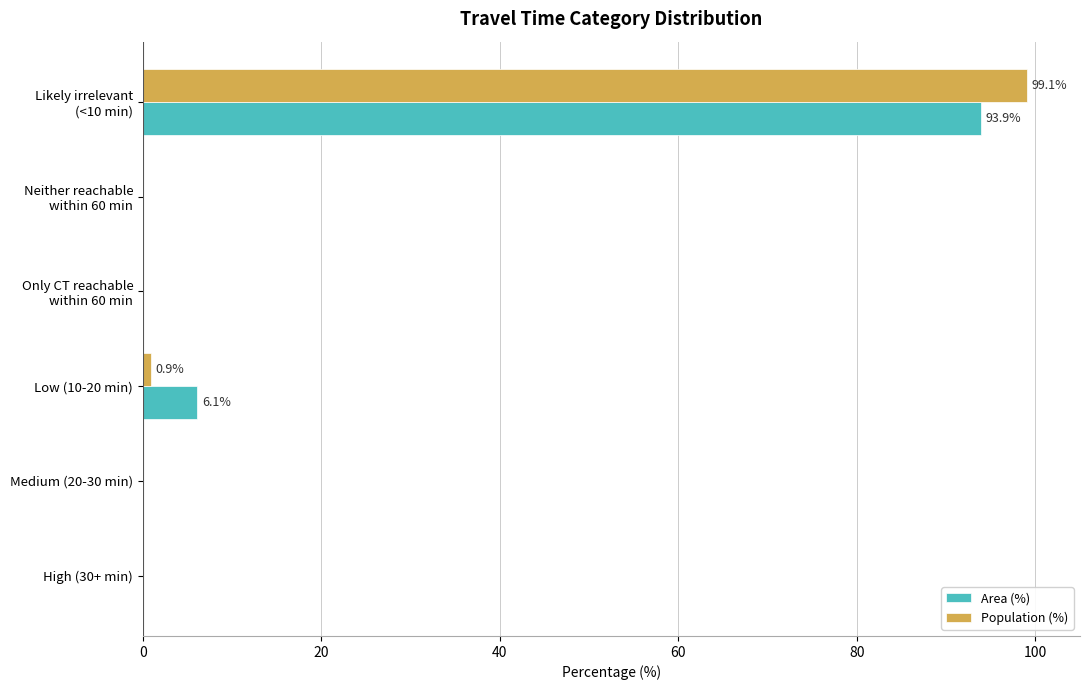

What is the sum of all Population (%) values?

100.0